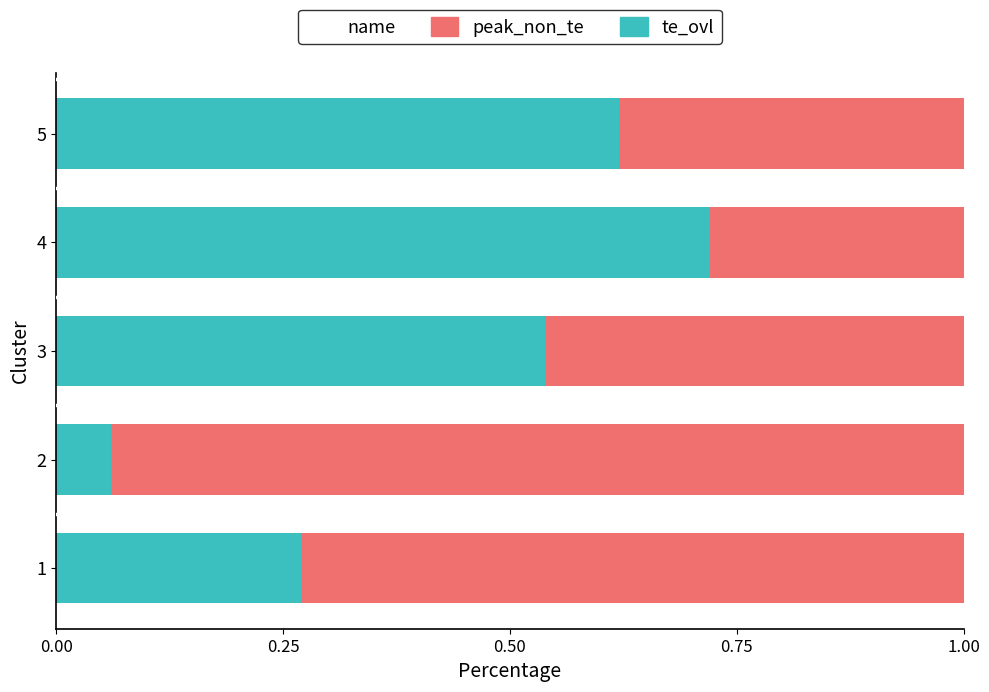

List the labels in order of te_ovl value, smallest first.

2, 1, 3, 5, 4